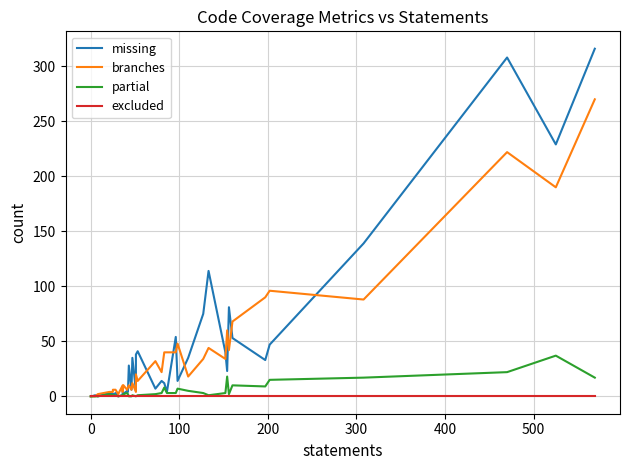

Does the chart have visible grid lines?

Yes